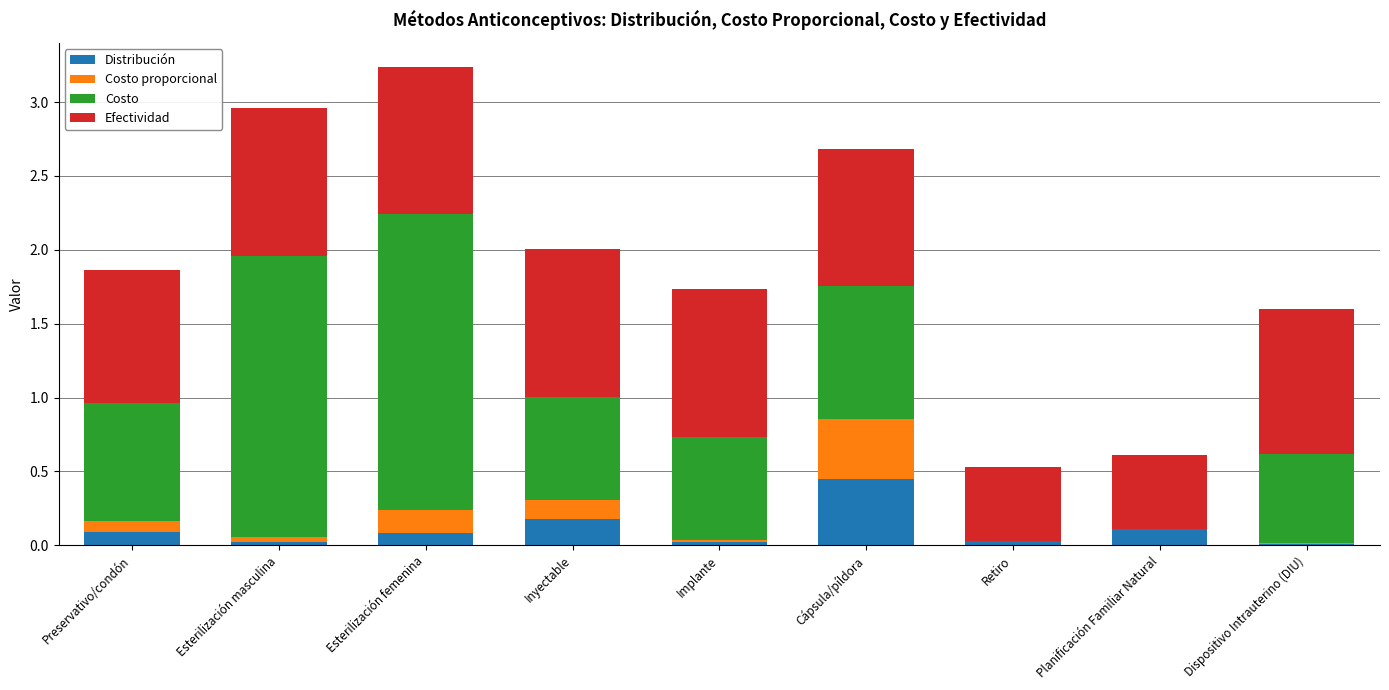

What is the sum of all Distribución values?

1.0